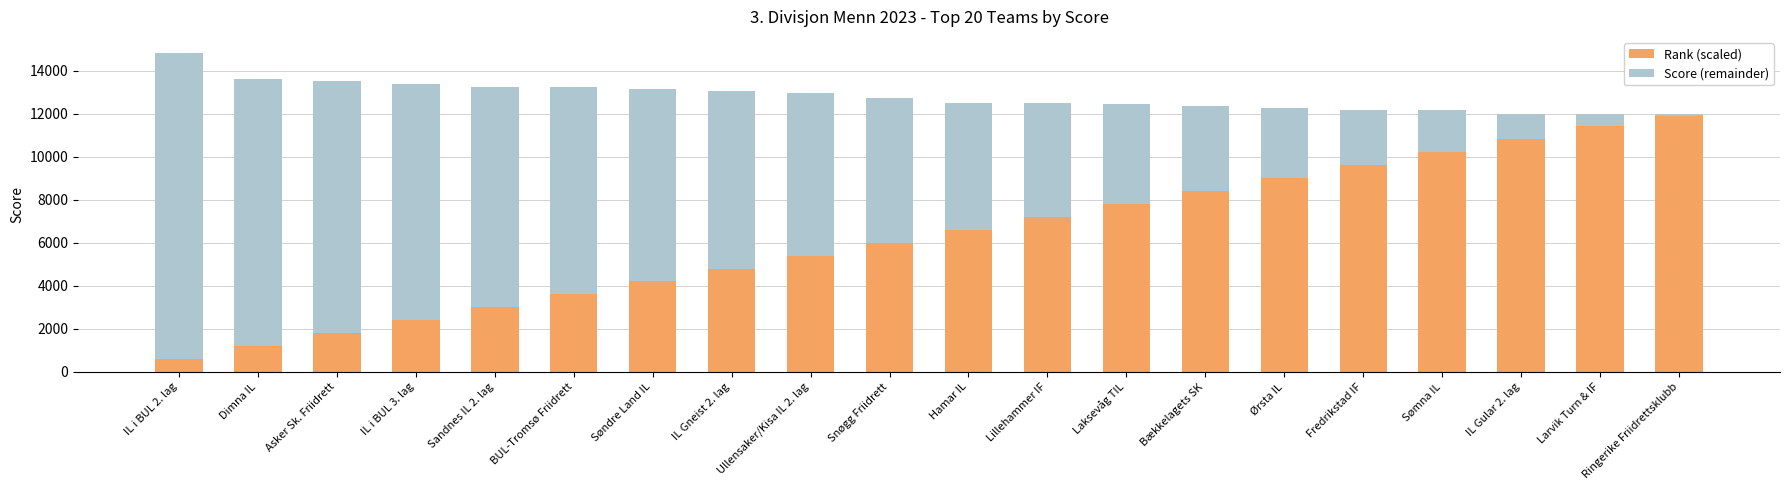

The Score (remainder) series shows 3238 at Ørsta IL. True or false?

True